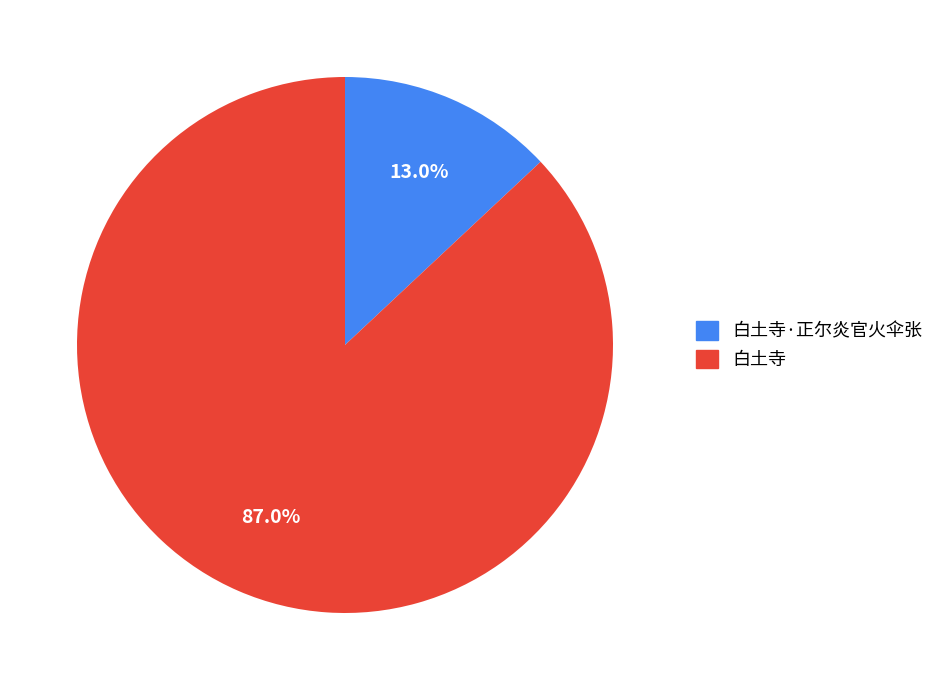

Does any single category account for the majority?

Yes